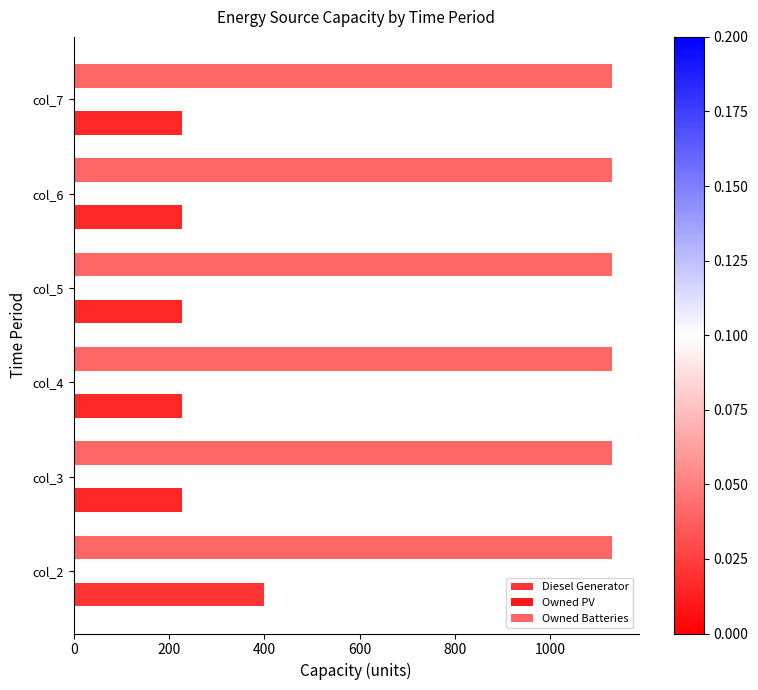

How many data points in Diesel Generator are above 227?

1